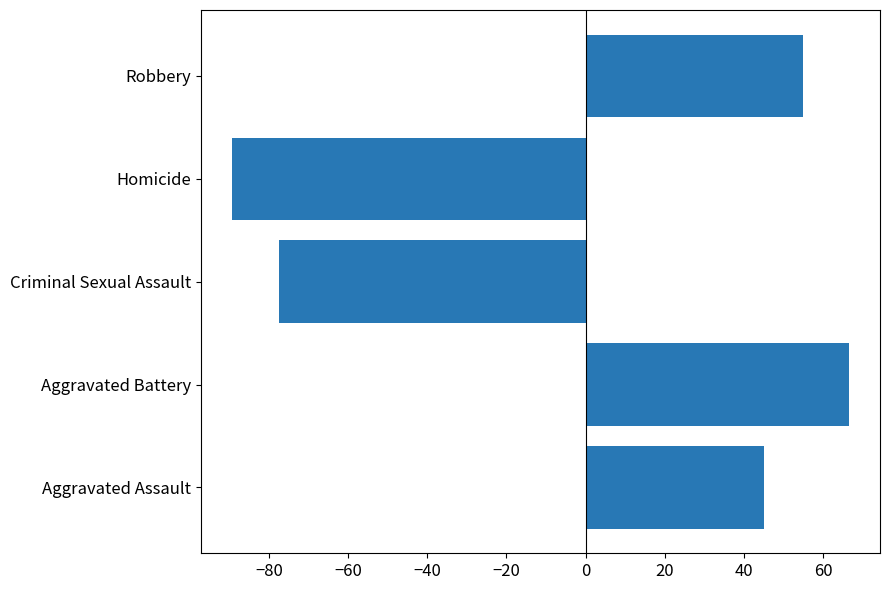

What is the difference between the values at Criminal Sexual Assault and Aggravated Assault?

122.6